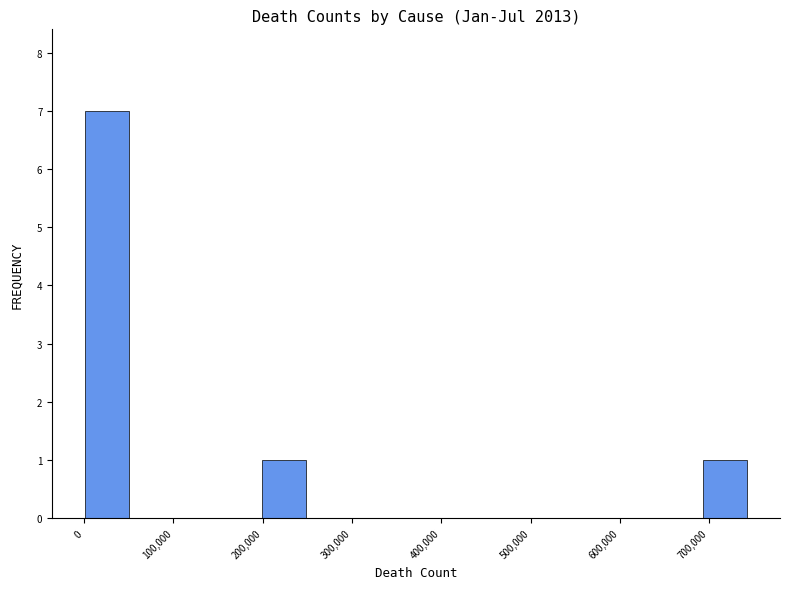

What is the height of the bar covering 0 to 50000 on the x-axis? Neither the bar edges nor the heights are printed on the chart, so give them approximately, as read against the axes.

7